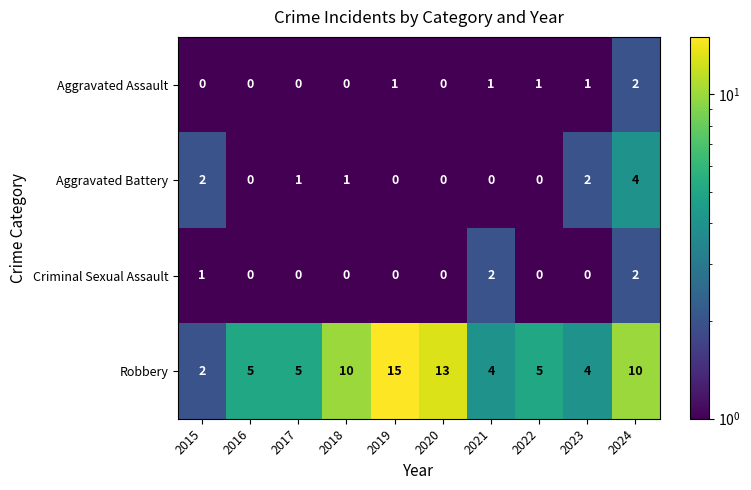

How many categories are shown in the chart?

10